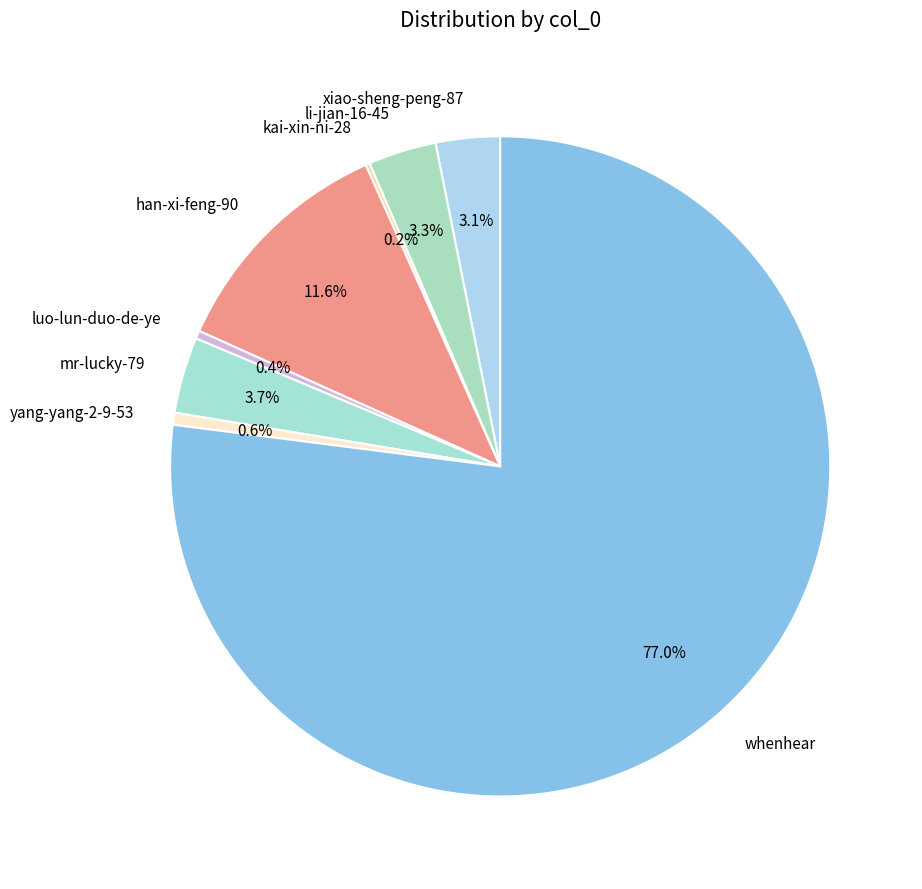

Which category has the biggest portion of the pie?

whenhear